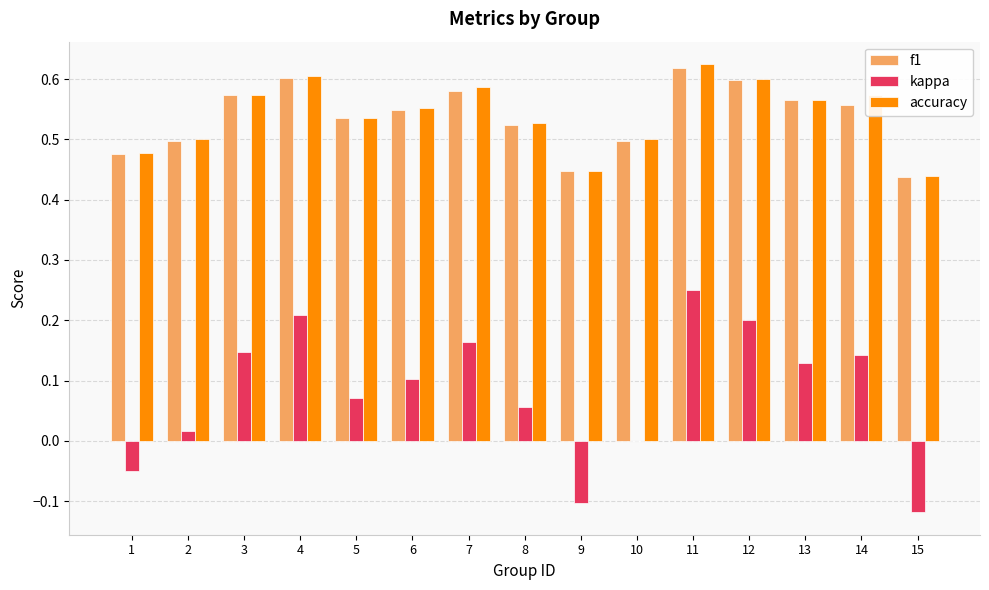

Which series has the largest range (max minus min)?

kappa